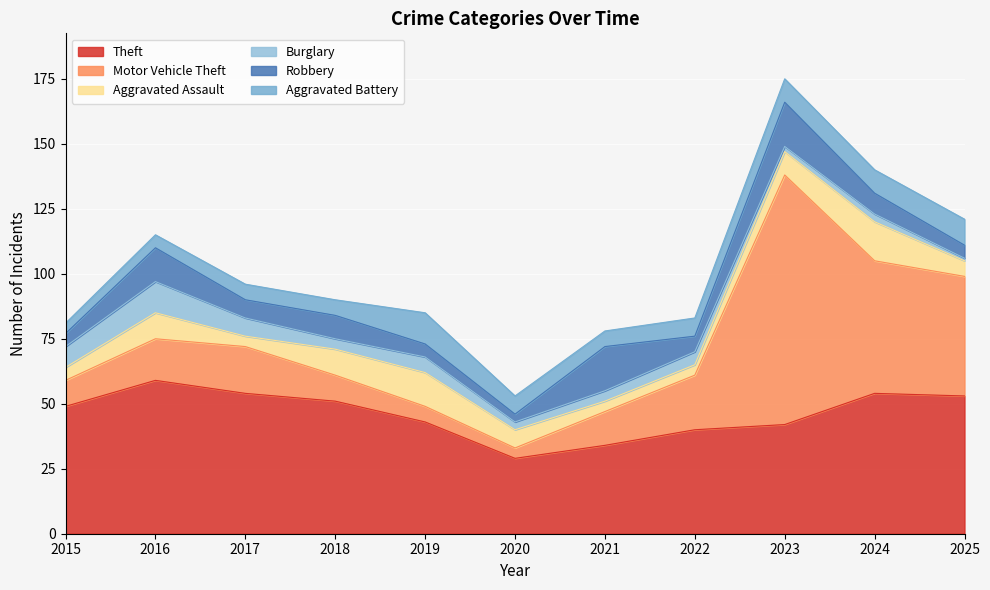

The Motor Vehicle Theft series shows 4 at 2020. True or false?

True